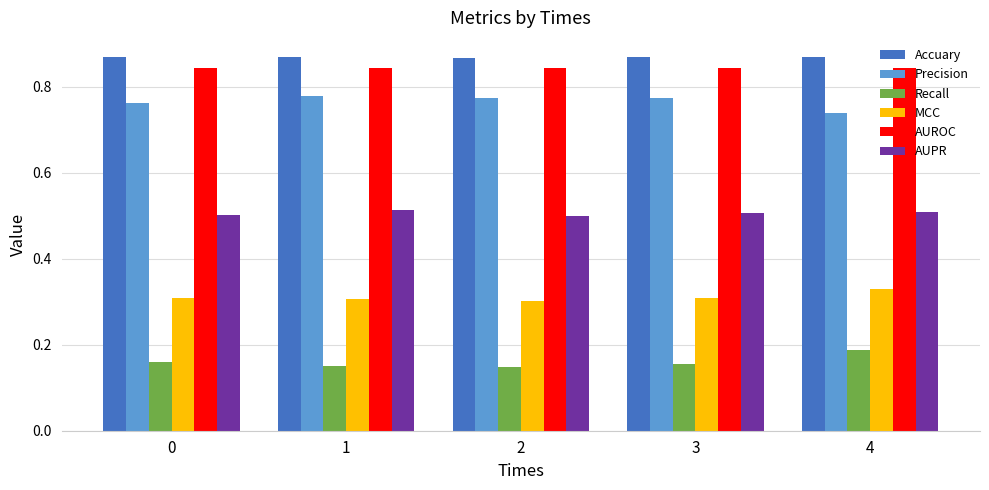

What is the sum of the MCC values at 2 and 1?

0.6